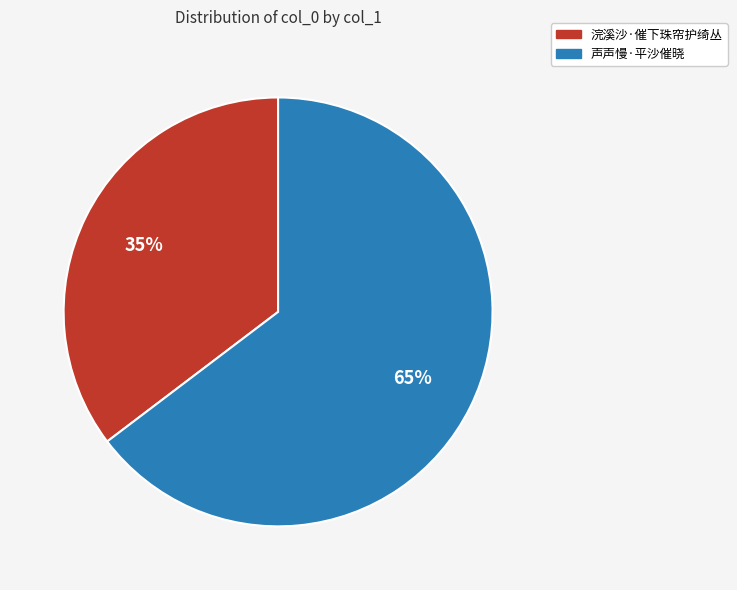

What percentage is the 声声慢·平沙催晓 slice, to the nearest percent?

65%